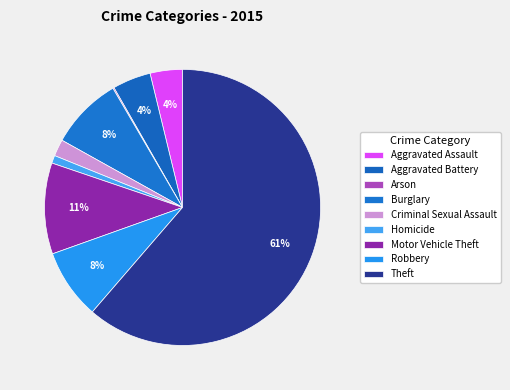

How many segments does this pie chart have?

9